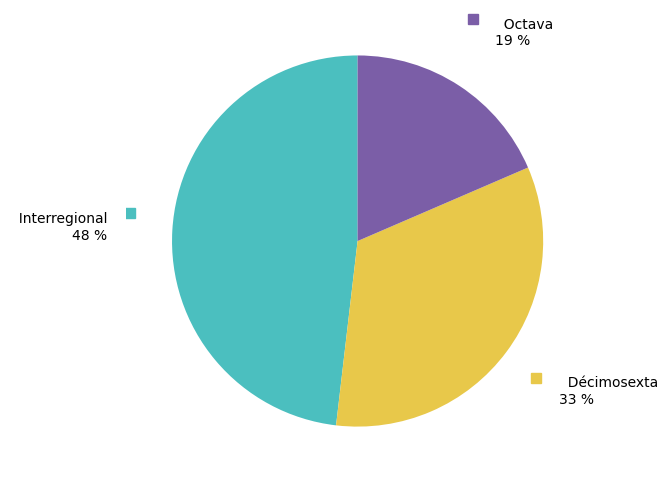

Is there any slice that represents more than half of the pie?

No